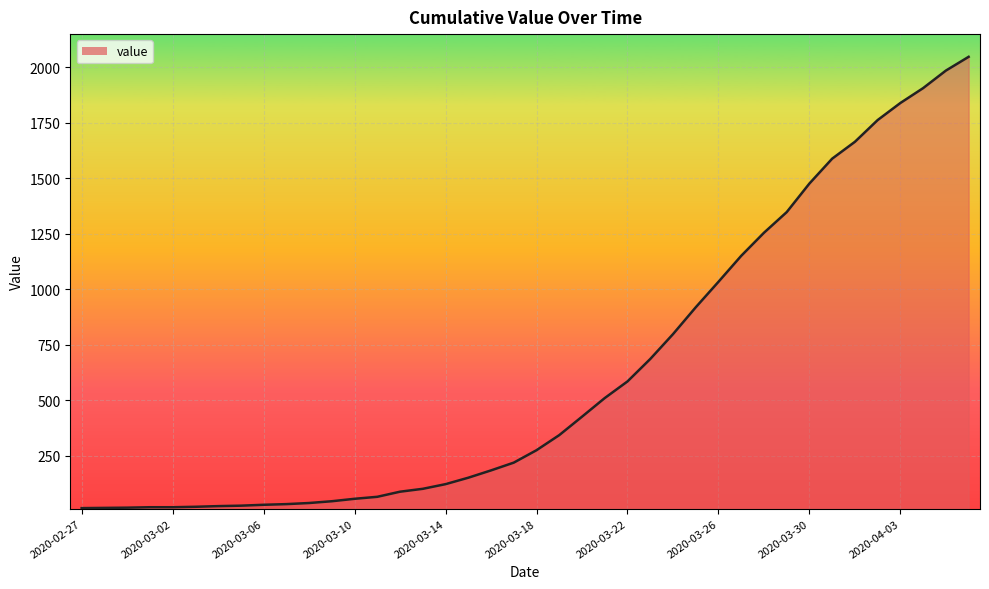

What is the difference between the maximum and minimum values?

2034